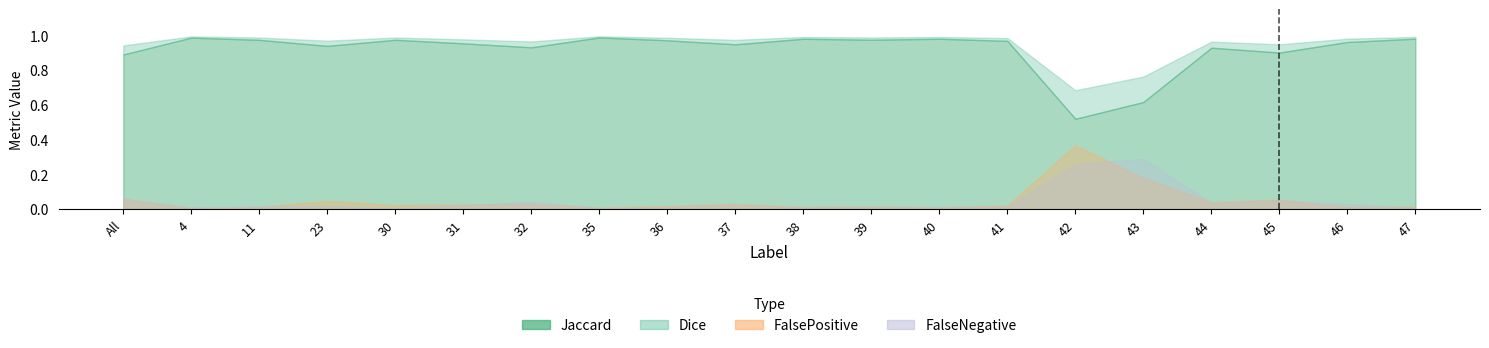

Reading right to left, extract all data points from this chart.

Jaccard: 47=1.0	46=1.0	45=0.9	44=0.9	43=0.6	42=0.5	41=1.0	40=1.0	39=1.0	38=1.0	37=0.9	36=1.0	35=1.0	32=0.9	31=1.0	30=1.0	23=0.9	11=1.0	4=1.0	All=0.9
Dice: 47=1.0	46=1.0	45=0.9	44=1.0	43=0.8	42=0.7	41=1.0	40=1.0	39=1.0	38=1.0	37=1.0	36=1.0	35=1.0	32=1.0	31=1.0	30=1.0	23=1.0	11=1.0	4=1.0	All=0.9
FalseNegative: 47=0.0	46=0.0	45=0.1	44=0.0	43=0.3	42=0.3	41=0.0	40=0.0	39=0.0	38=0.0	37=0.0	36=0.0	35=0.0	32=0.0	31=0.0	30=0.0	23=0.0	11=0.0	4=0.0	All=0.1
FalsePositive: 47=0.0	46=0.0	45=0.1	44=0.0	43=0.2	42=0.4	41=0.0	40=0.0	39=0.0	38=0.0	37=0.0	36=0.0	35=0.0	32=0.0	31=0.0	30=0.0	23=0.0	11=0.0	4=0.0	All=0.1